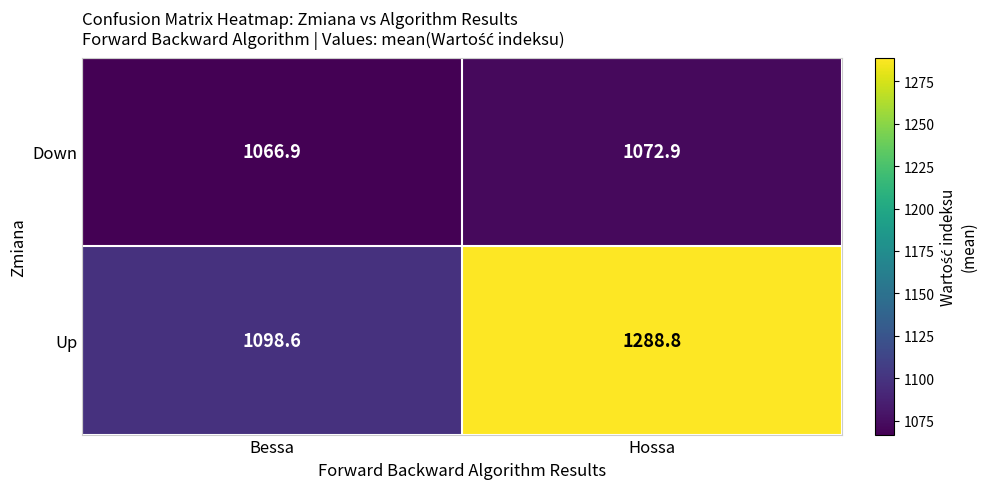

The Down series shows 1072.9 at Hossa. True or false?

True